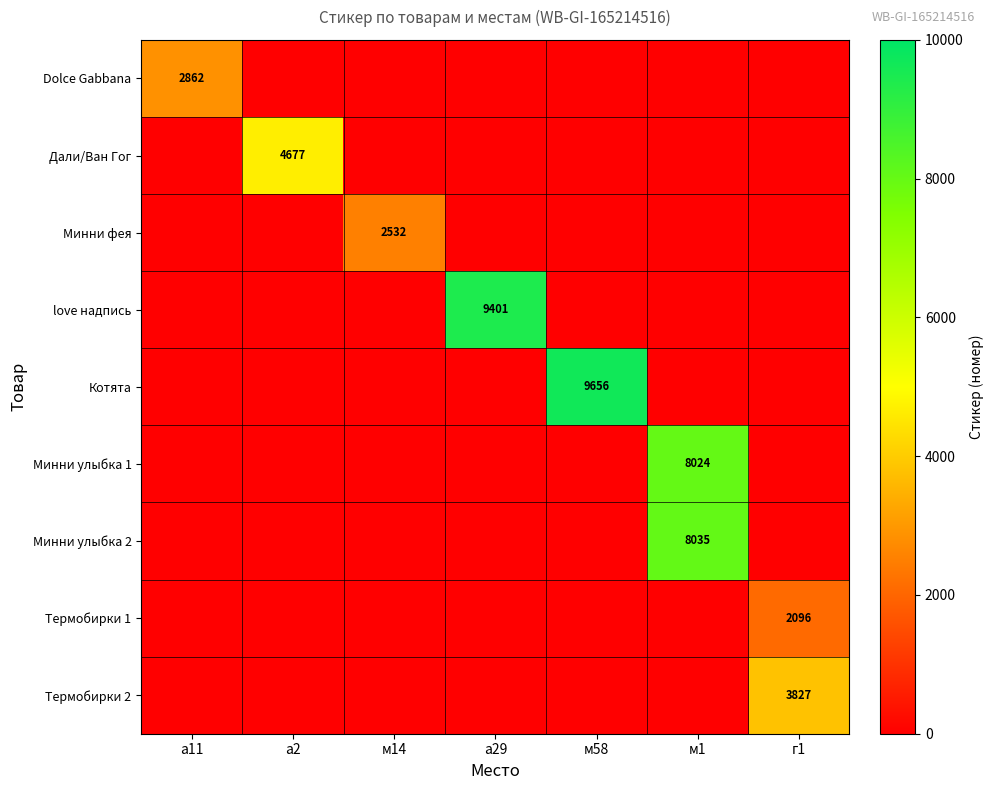

True or false: Дали/Ван Гог has a value of 4677 at а2.

True